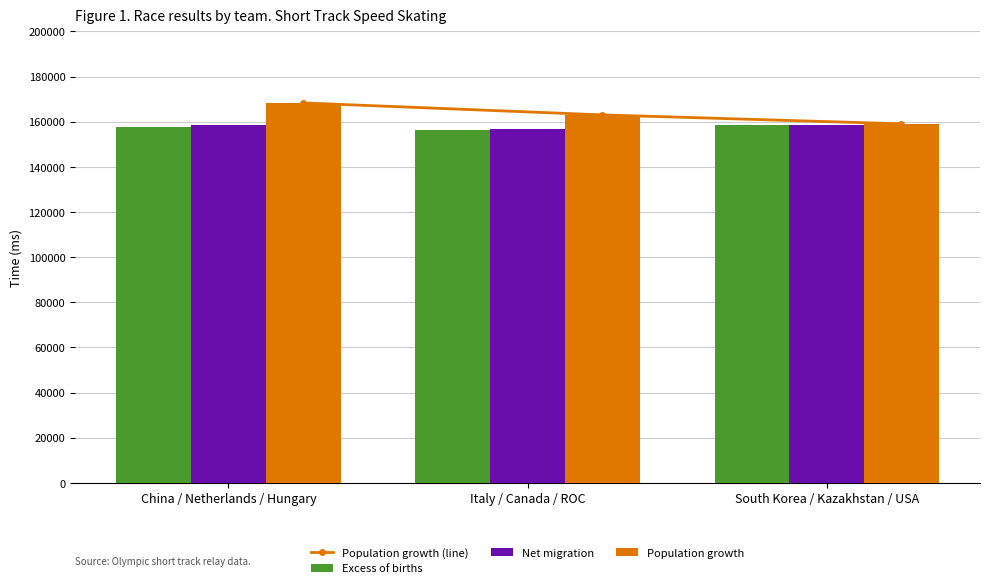

Which series changed the most between China / Netherlands / Hungary and South Korea / Kazakhstan / USA?

Population growth (line)